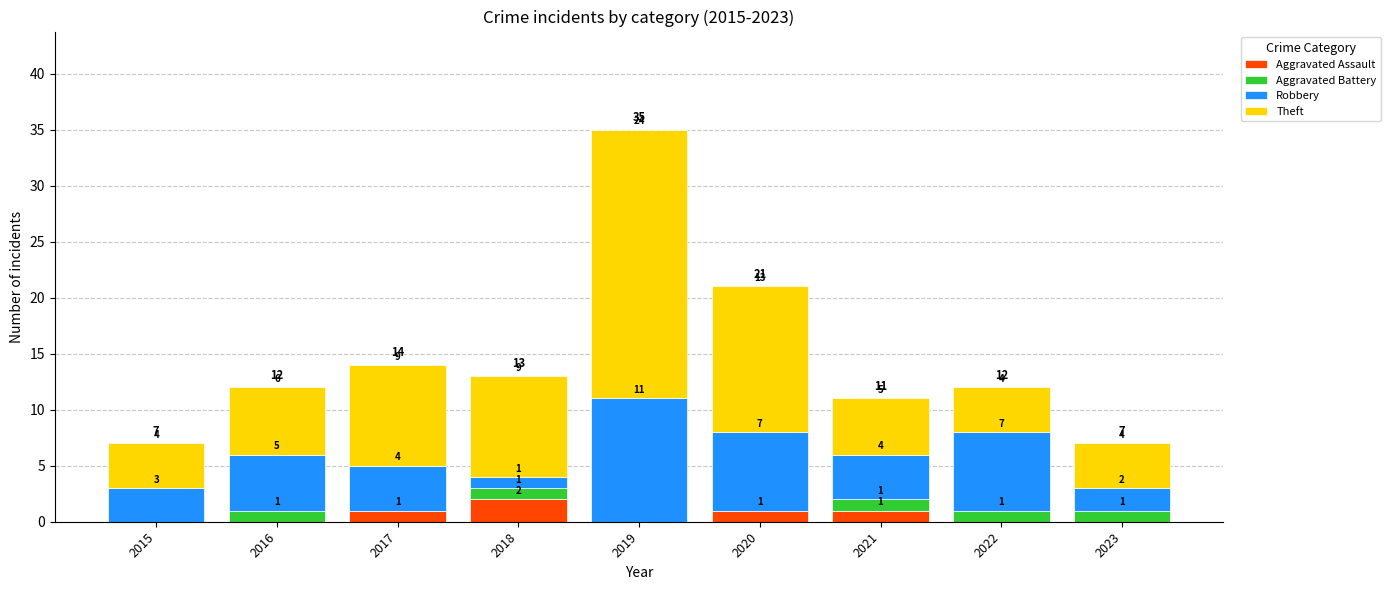

At which category is the sum across all series the highest?

2019